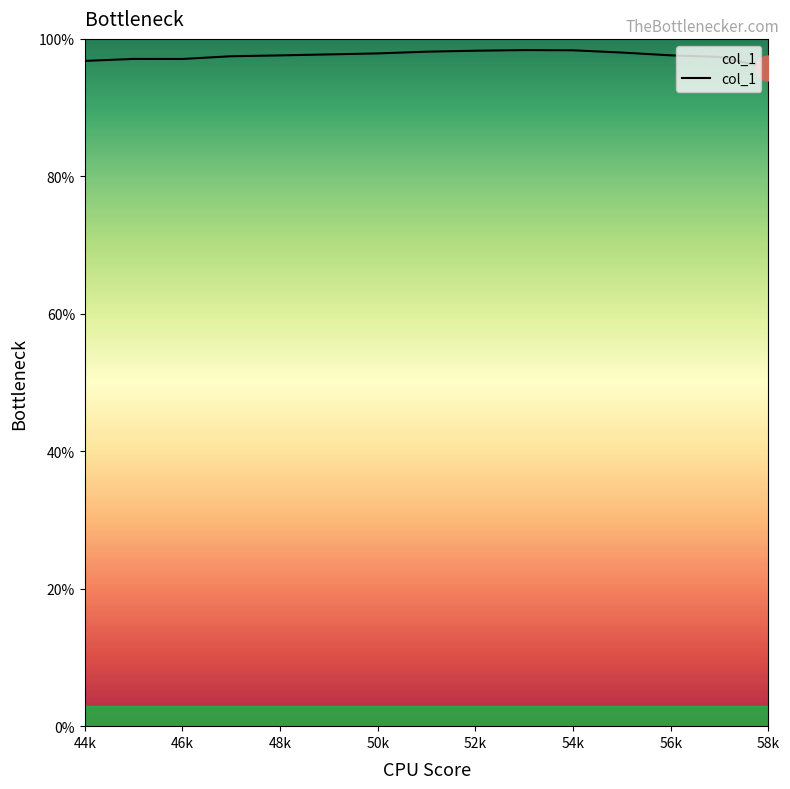

What is the minimum value shown in the chart?

95.8